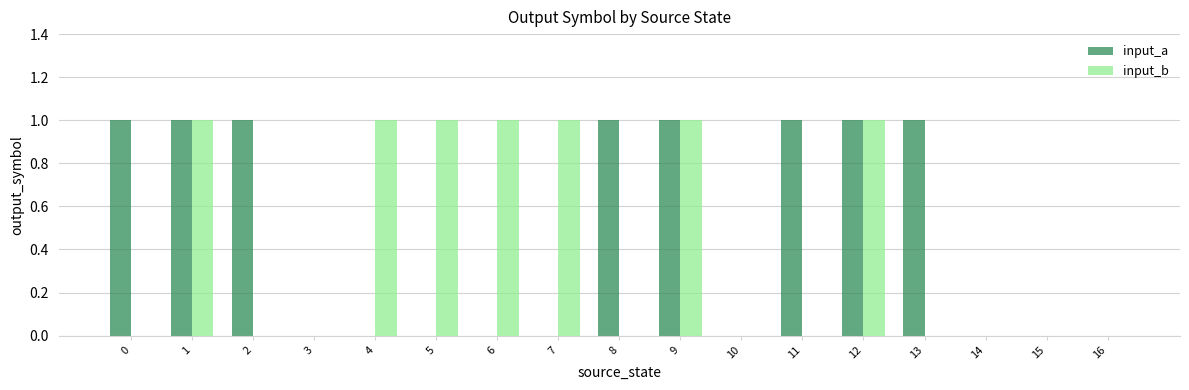

What are all the series names shown in the legend?

input_a, input_b